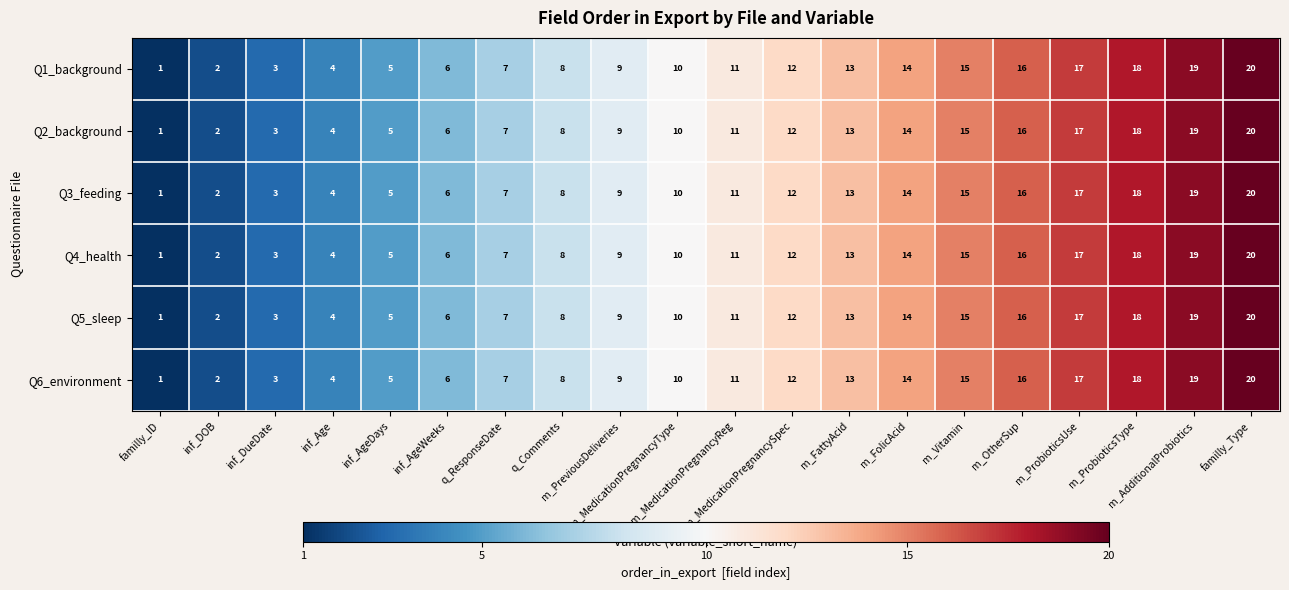

What is the difference between the second highest and second lowest values in the Q6_environment series?

17